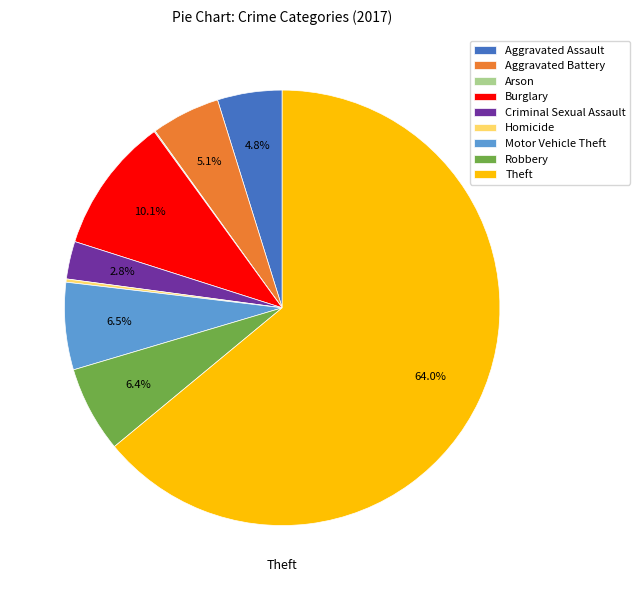

To the nearest percent, what percentage of the pie is Theft?

64%